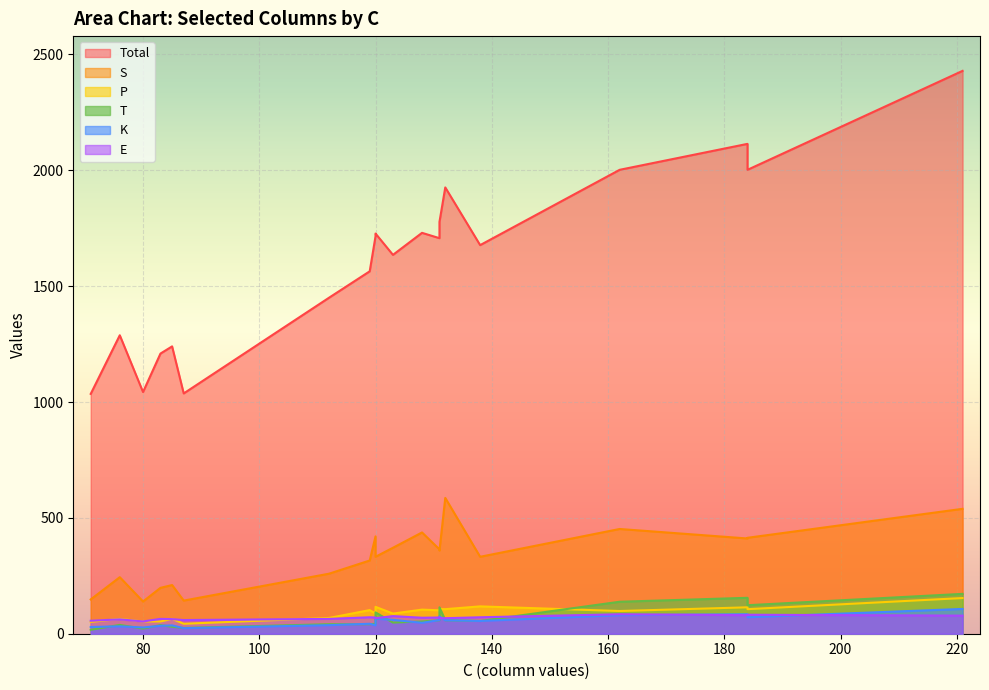

List the labels in order of E value, smallest first.

80, 71, 87, 76, 85, 112, 83, 132, 131, 120, 128, 120, 131, 138, 119, 123, 221, 184, 184, 162